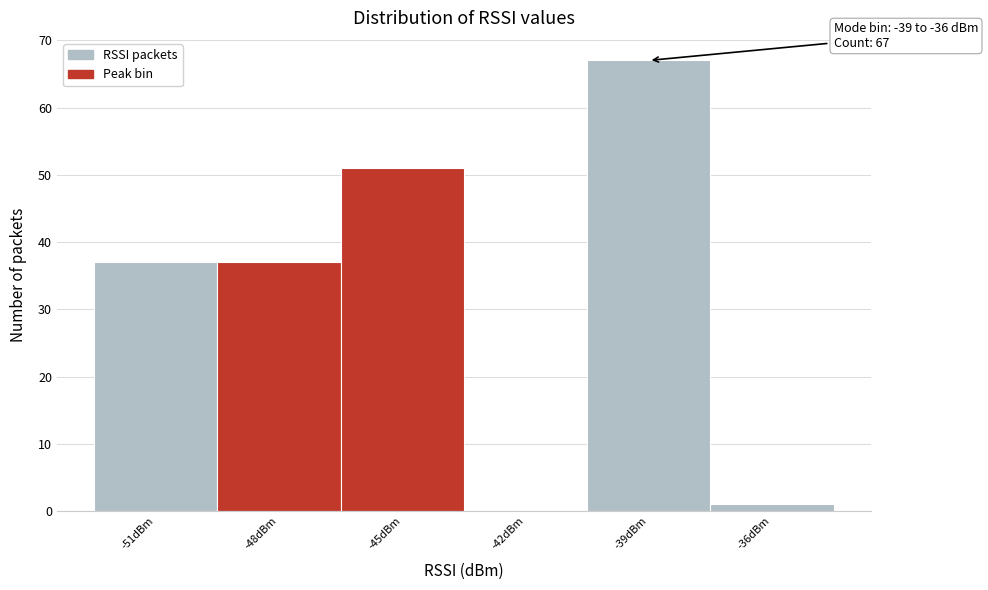

Reading right to left, transcribe all the data shown in this chart.

-36dBm=1	-39dBm=67	-42dBm=0	-45dBm=51	-48dBm=37	-51dBm=37